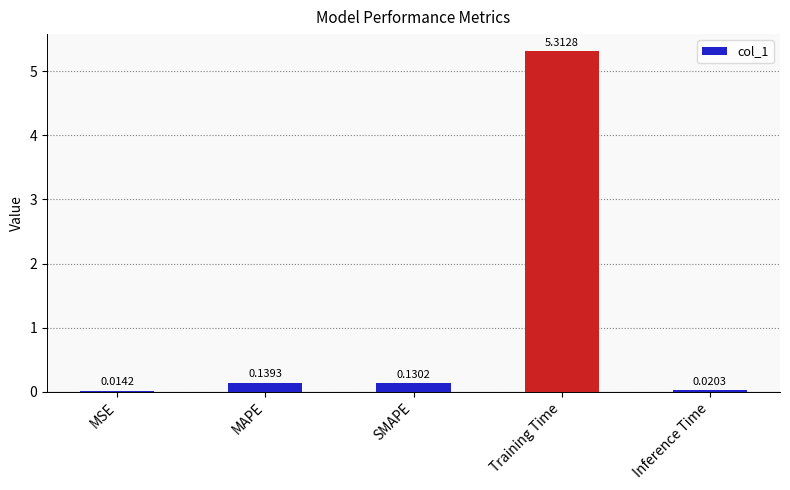

Which has a higher value, MSE or Inference Time?

Inference Time